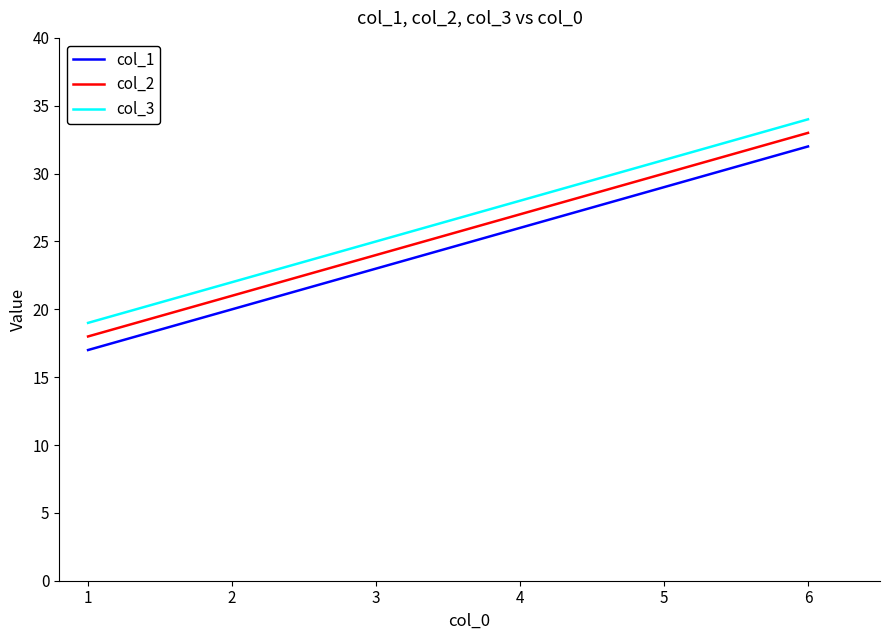

Rank the series by their maximum value, from highest to lowest.

col_3, col_2, col_1